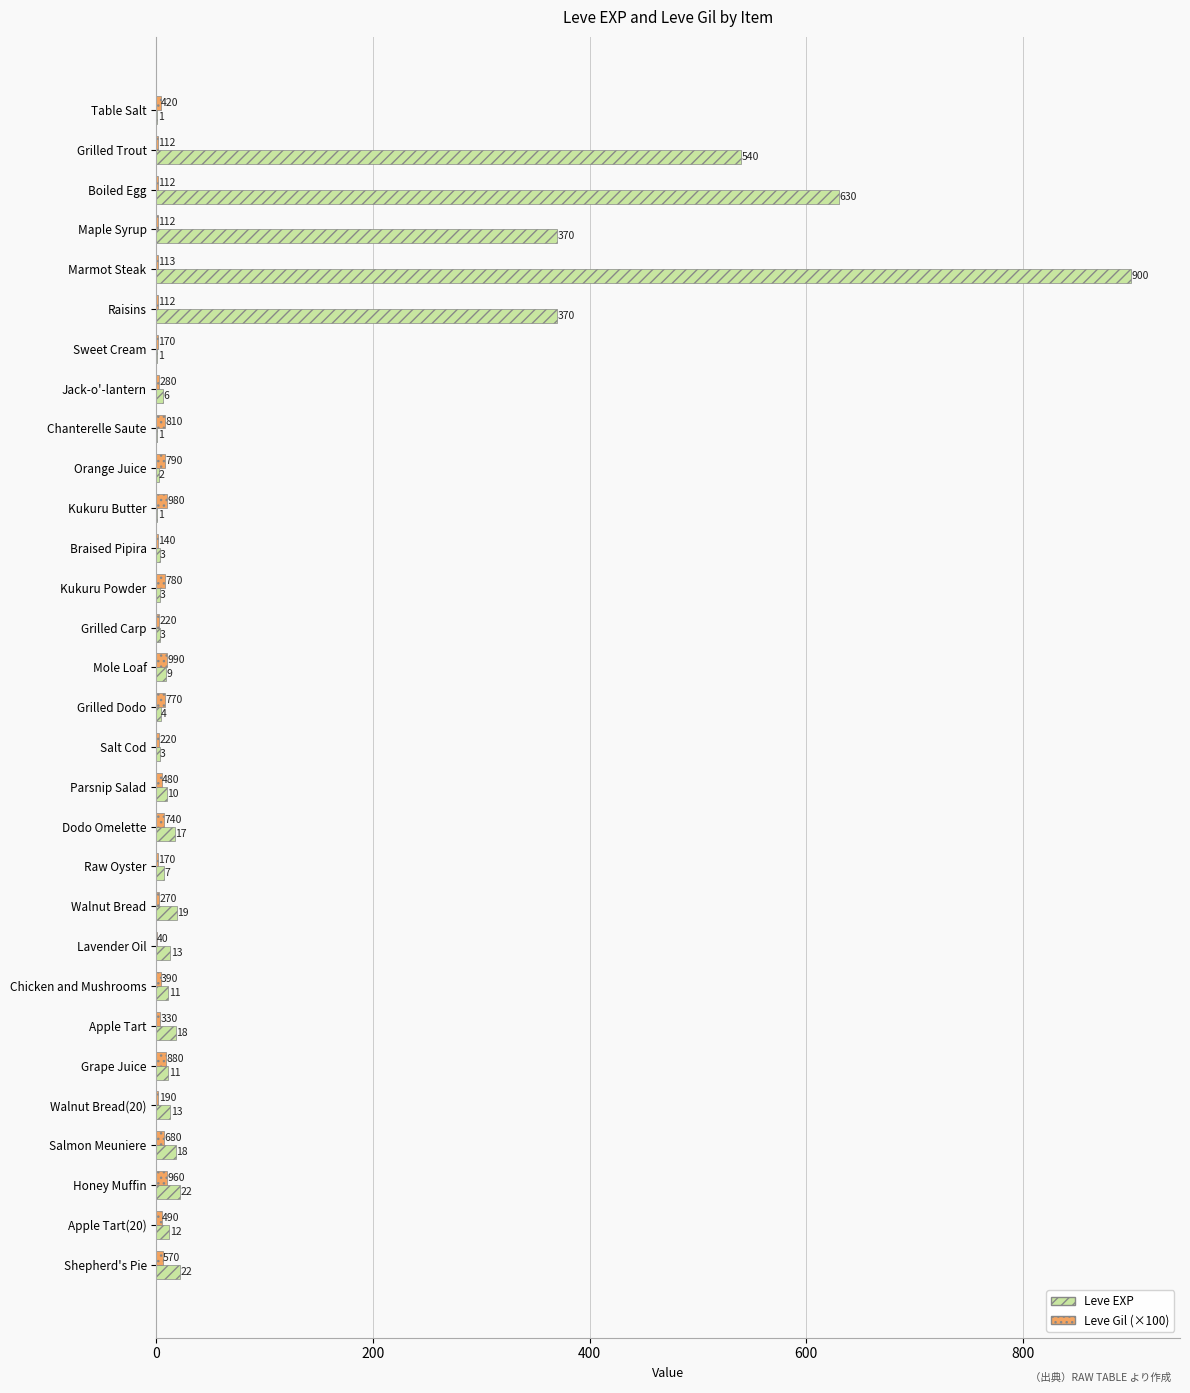

What are all the series names shown in the legend?

Leve EXP, Leve Gil (×100)